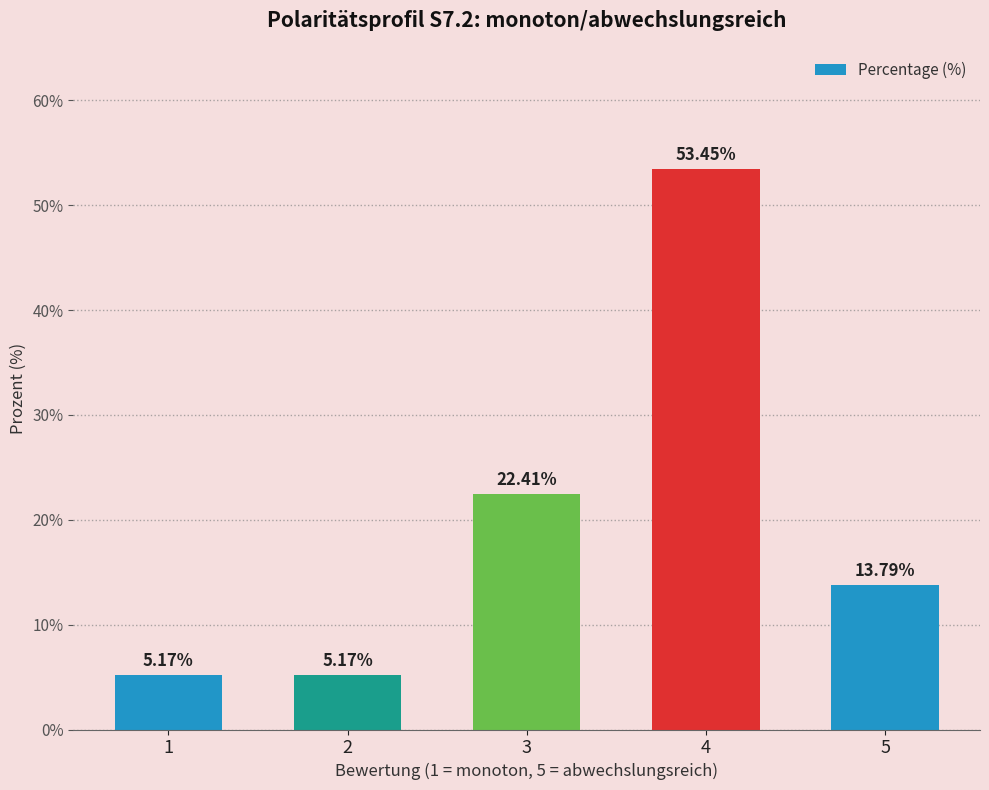

Between 3 and 5, which is larger?

3